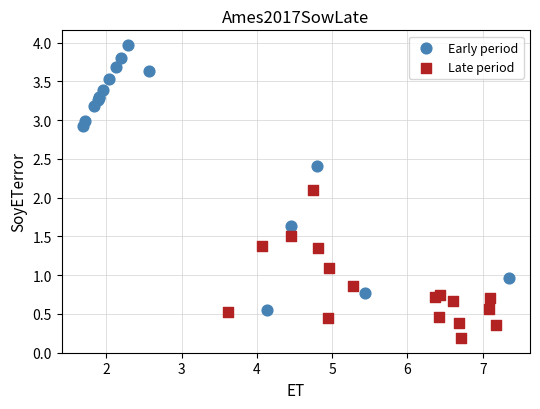

Which series has the largest Y range (max minus min)?

Early period